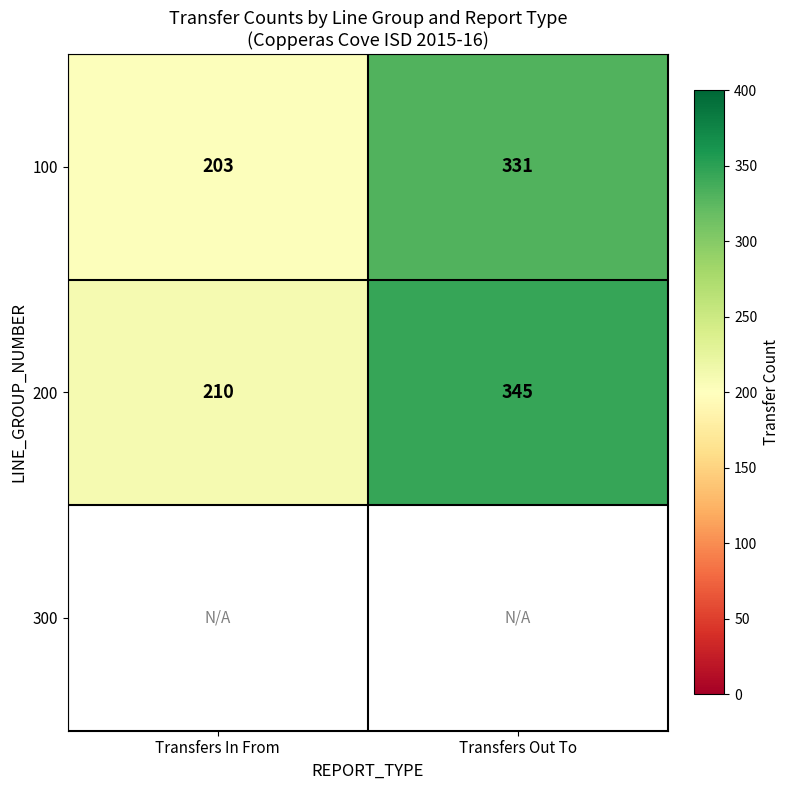

Rank the categories by 200 value from highest to lowest.

Transfers Out To, Transfers In From